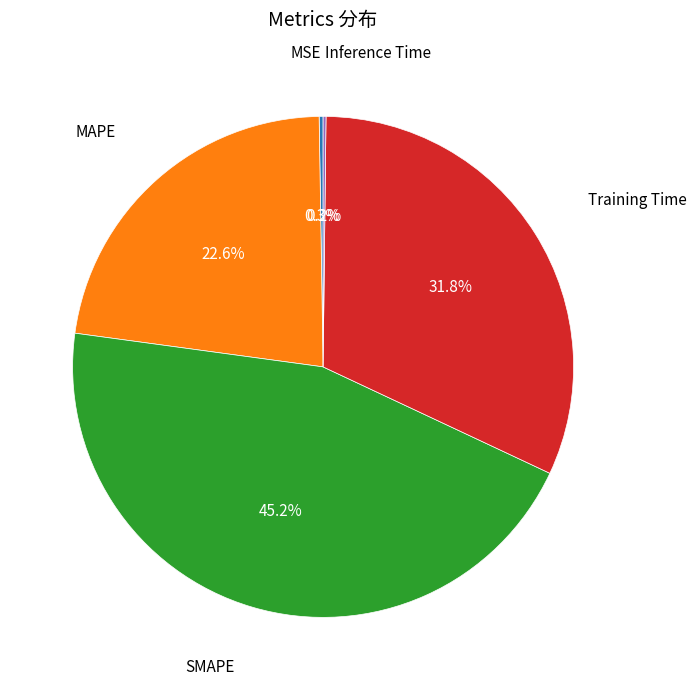

To the nearest percent, what is the average slice percentage?

20%